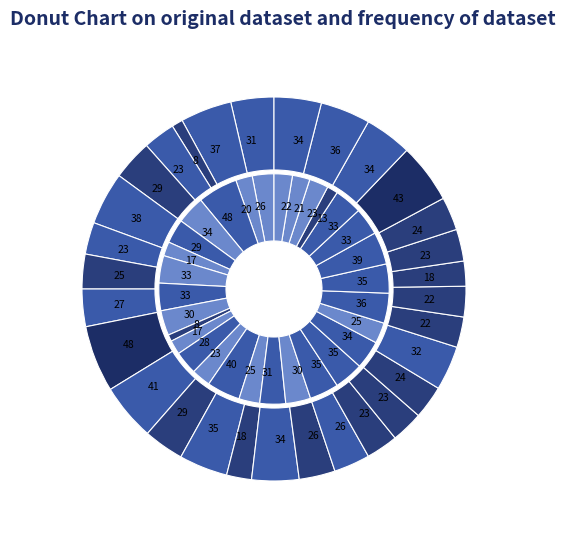

To the nearest percent, what is the combined percentage of Memphis Grizzlies and Chicago Bulls?

6%